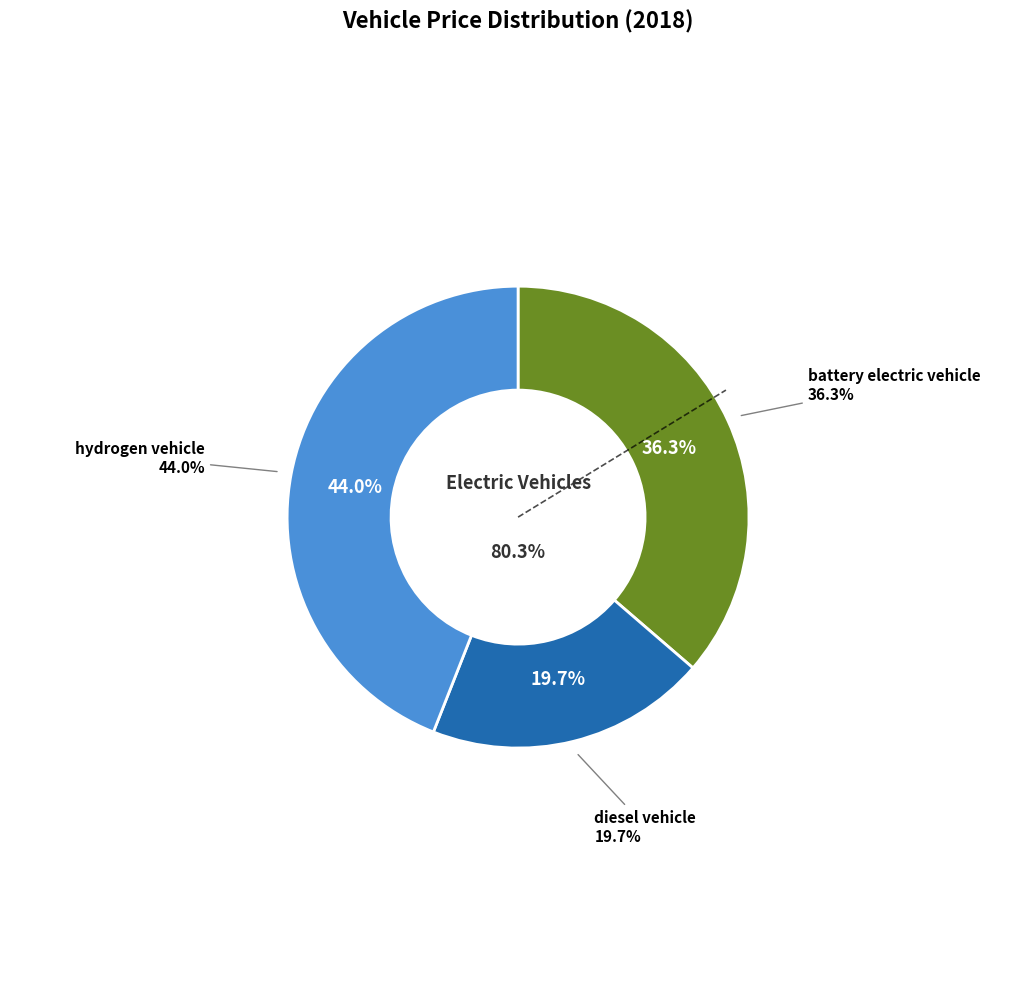

Count the number of slices in the pie.

3